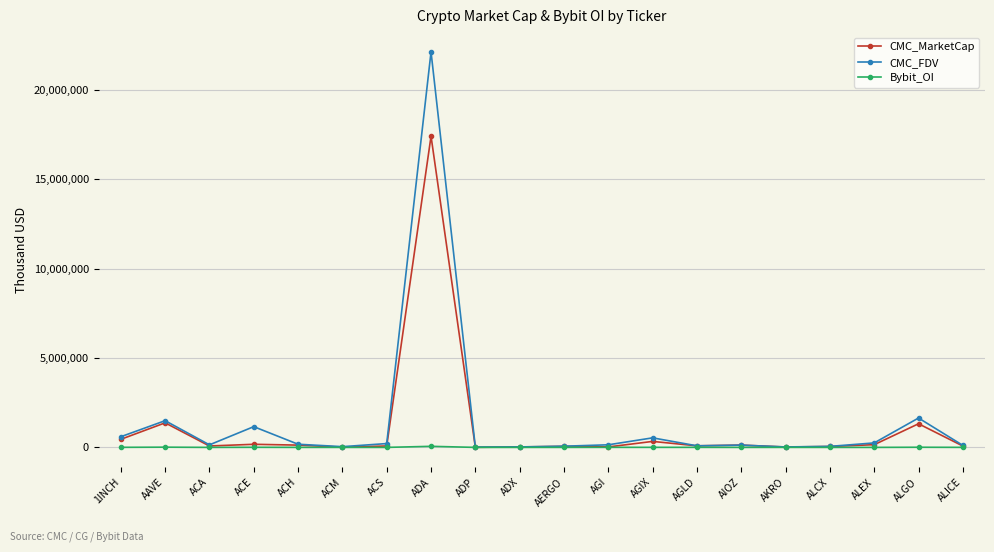

What is the label of the 9th point from the left?

ADP